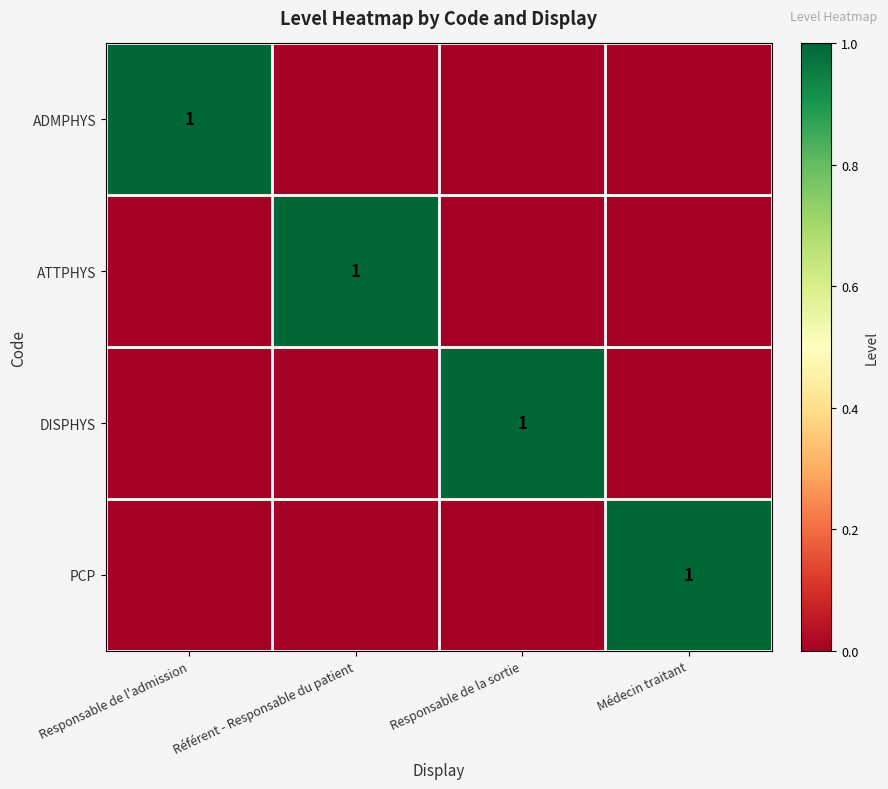

The value of ATTPHYS at Référent - Responsable du patient is 1. True or false?

True